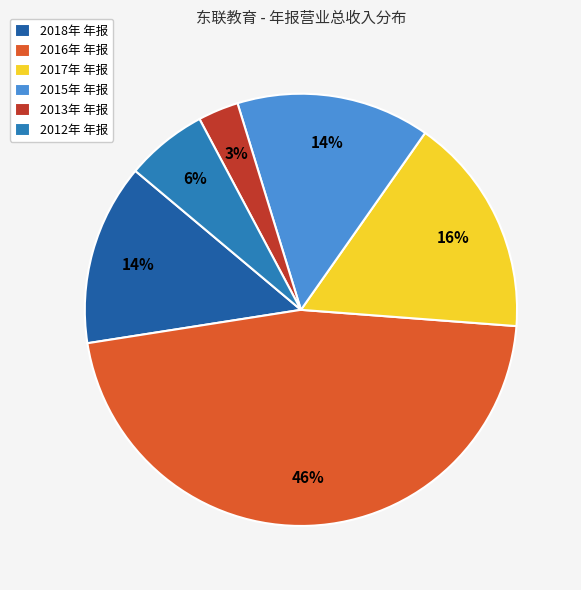

To the nearest percent, what is the difference between the 2016年 年报 and 2015年 年报 slice percentages?

32%